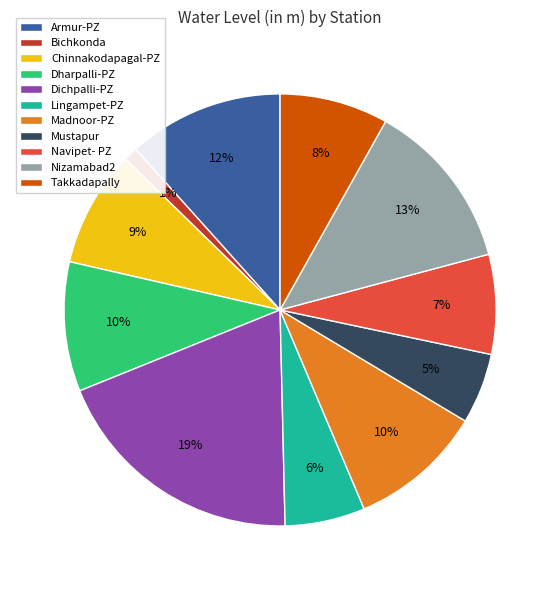

How many segments does this pie chart have?

11